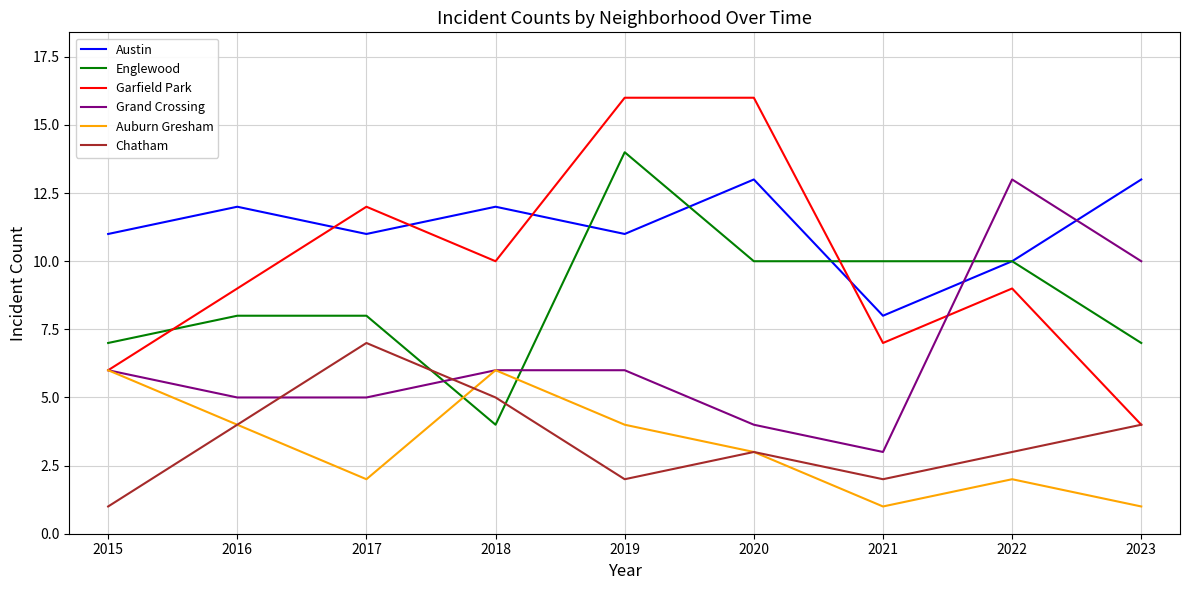

Which series has the largest total across all categories?

Austin